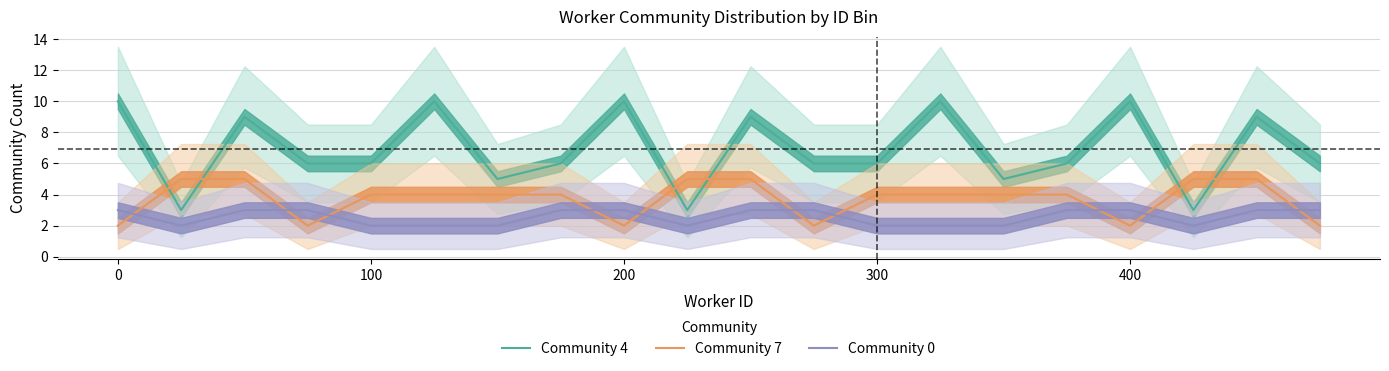

How many data points in Community 0 are less than 3?

9